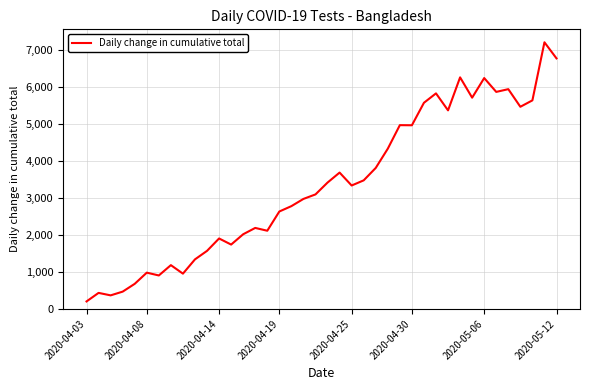

What is the greatest value displayed?

7208